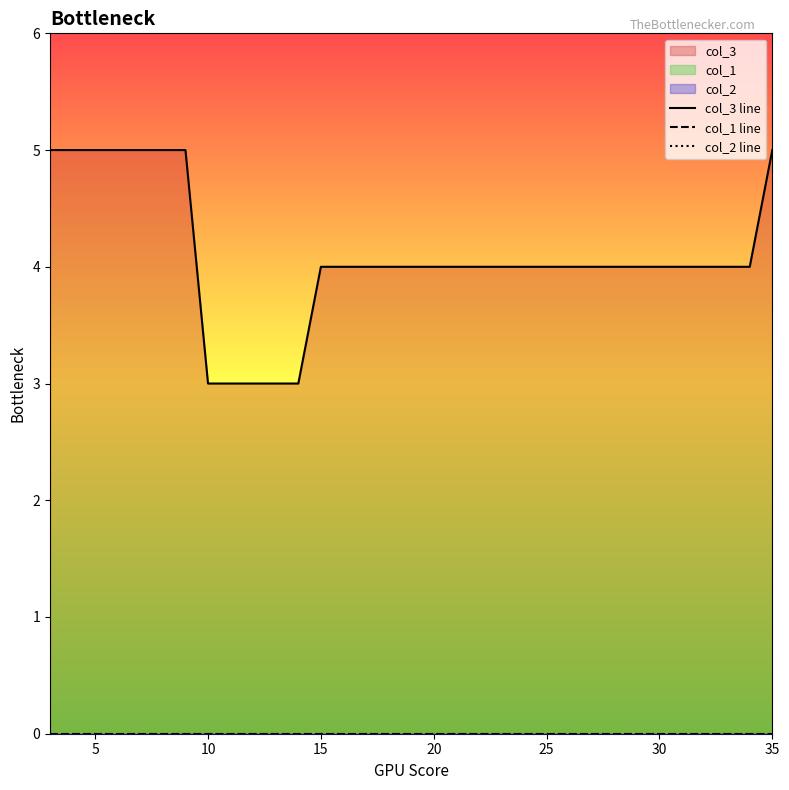

At how many categories does at least one series exceed 3?

28